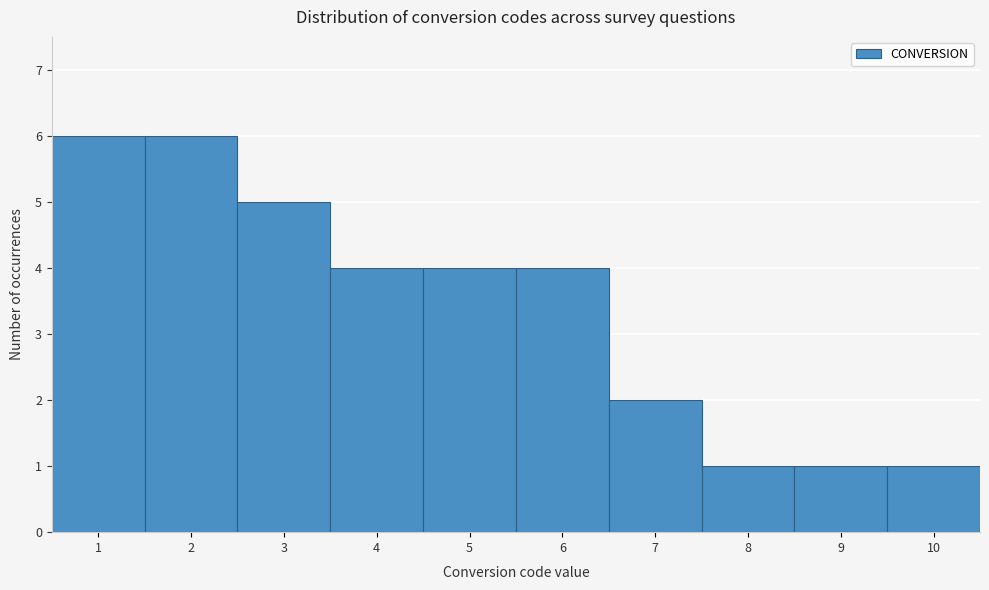

Reading left to right, transcribe this chart: for each bar, give the range it covers on the x-axis and its height. The values are not printed on the chart, so give them approximately, as read against the axis.

0.5 to 1.5: 6
1.5 to 2.5: 6
2.5 to 3.5: 5
3.5 to 4.5: 4
4.5 to 5.5: 4
5.5 to 6.5: 4
6.5 to 7.5: 2
7.5 to 8.5: 1
8.5 to 9.5: 1
9.5 to 10.5: 1